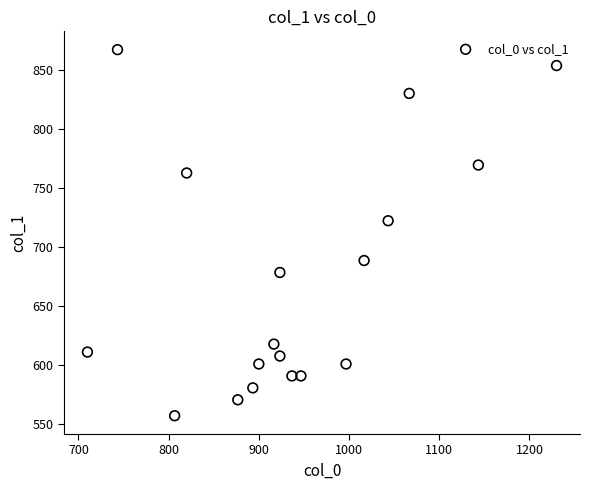

What is the range of Y values (max minus min)?

310.5